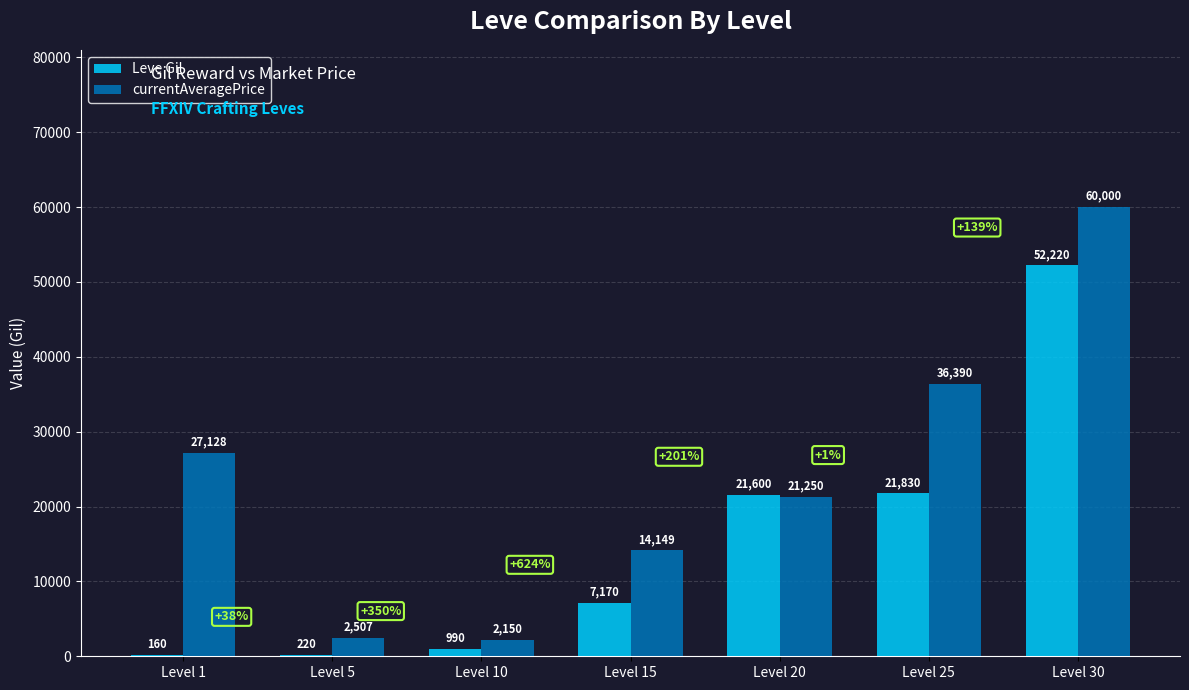

What value does the Leve Gil series have at Level 1, to the nearest 10?

160